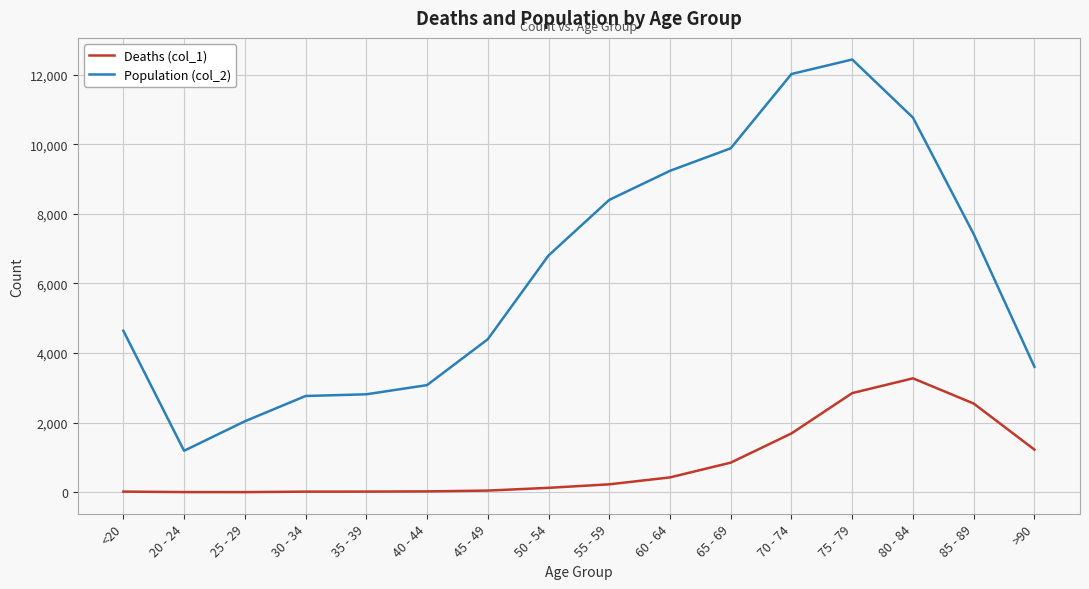

Which series changed the most between 85 - 89 and >90?

Population (col_2)